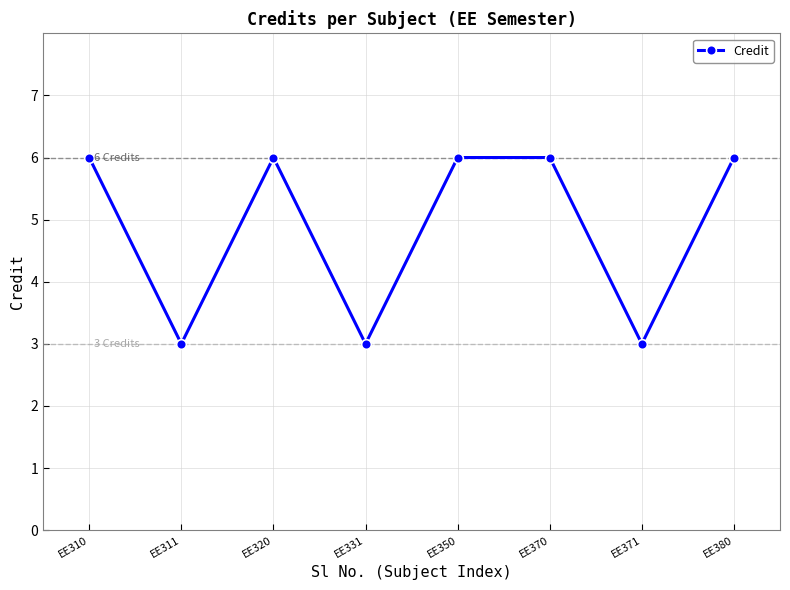

Reading right to left, extract all data points from this chart.

EE380=6	EE371=3	EE370=6	EE350=6	EE331=3	EE320=6	EE311=3	EE310=6